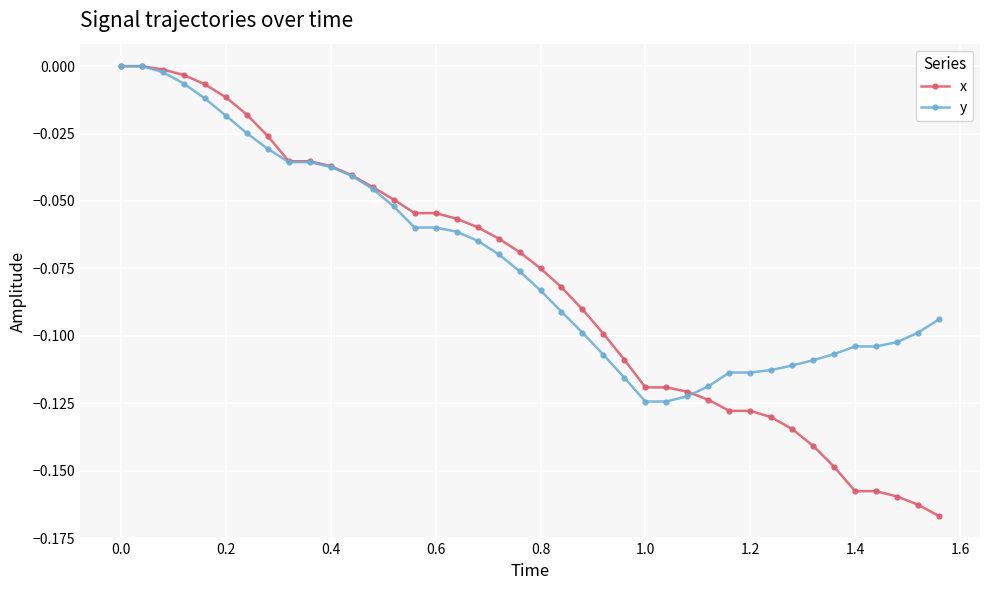

Rank the series by their average value, from highest to lowest.

y, x